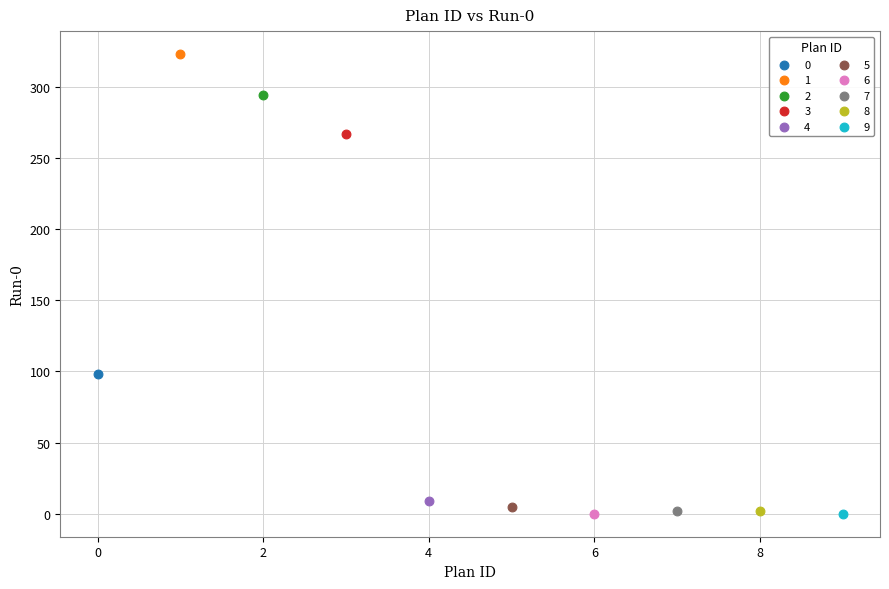

What are all the series names shown in the legend?

0, 1, 2, 3, 4, 5, 6, 7, 8, 9